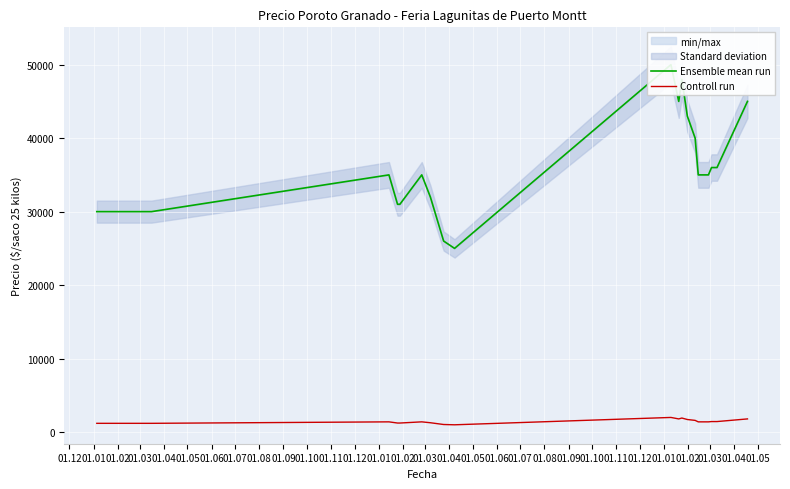

True or false: Ensemble mean run and Controll run cross at least once.

False